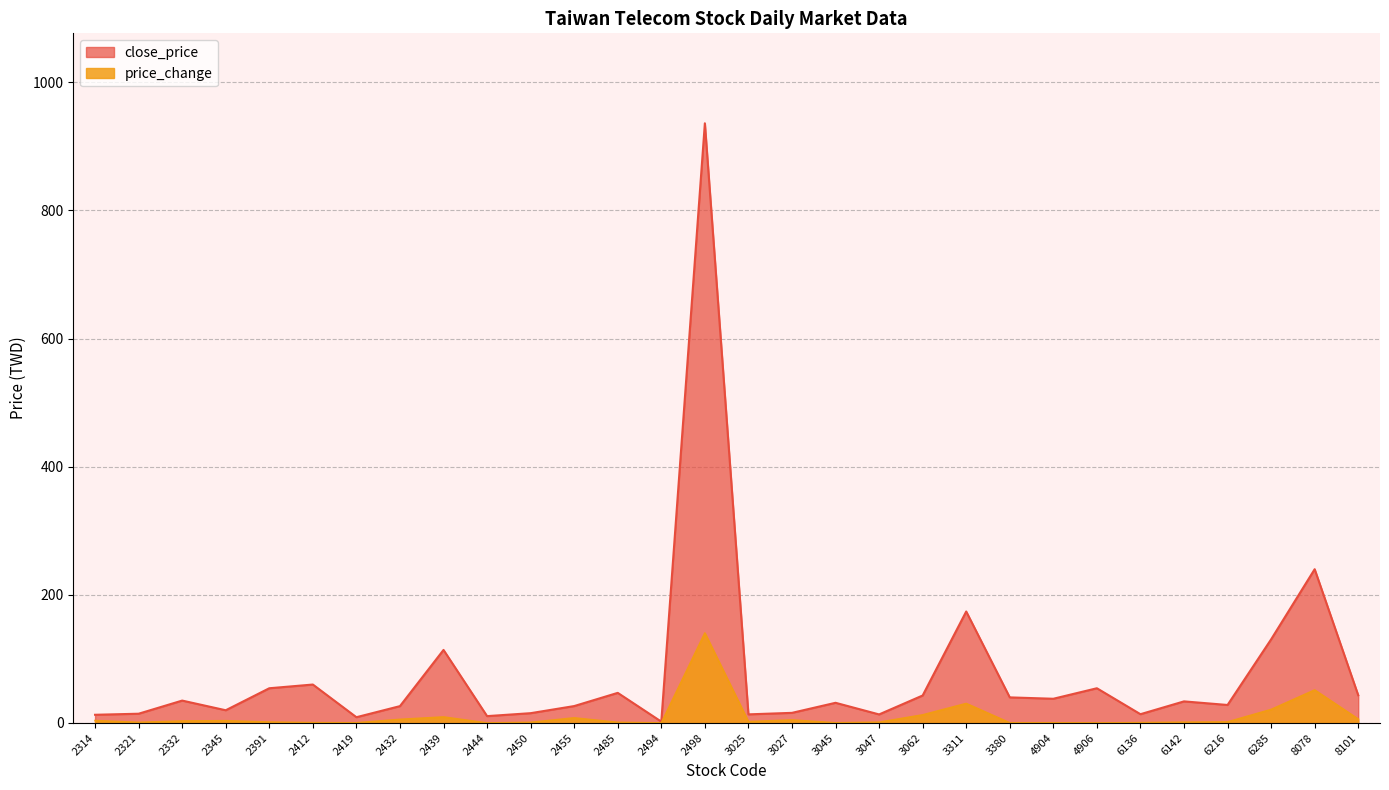

Where is close_price nearest to the value 469?

8078